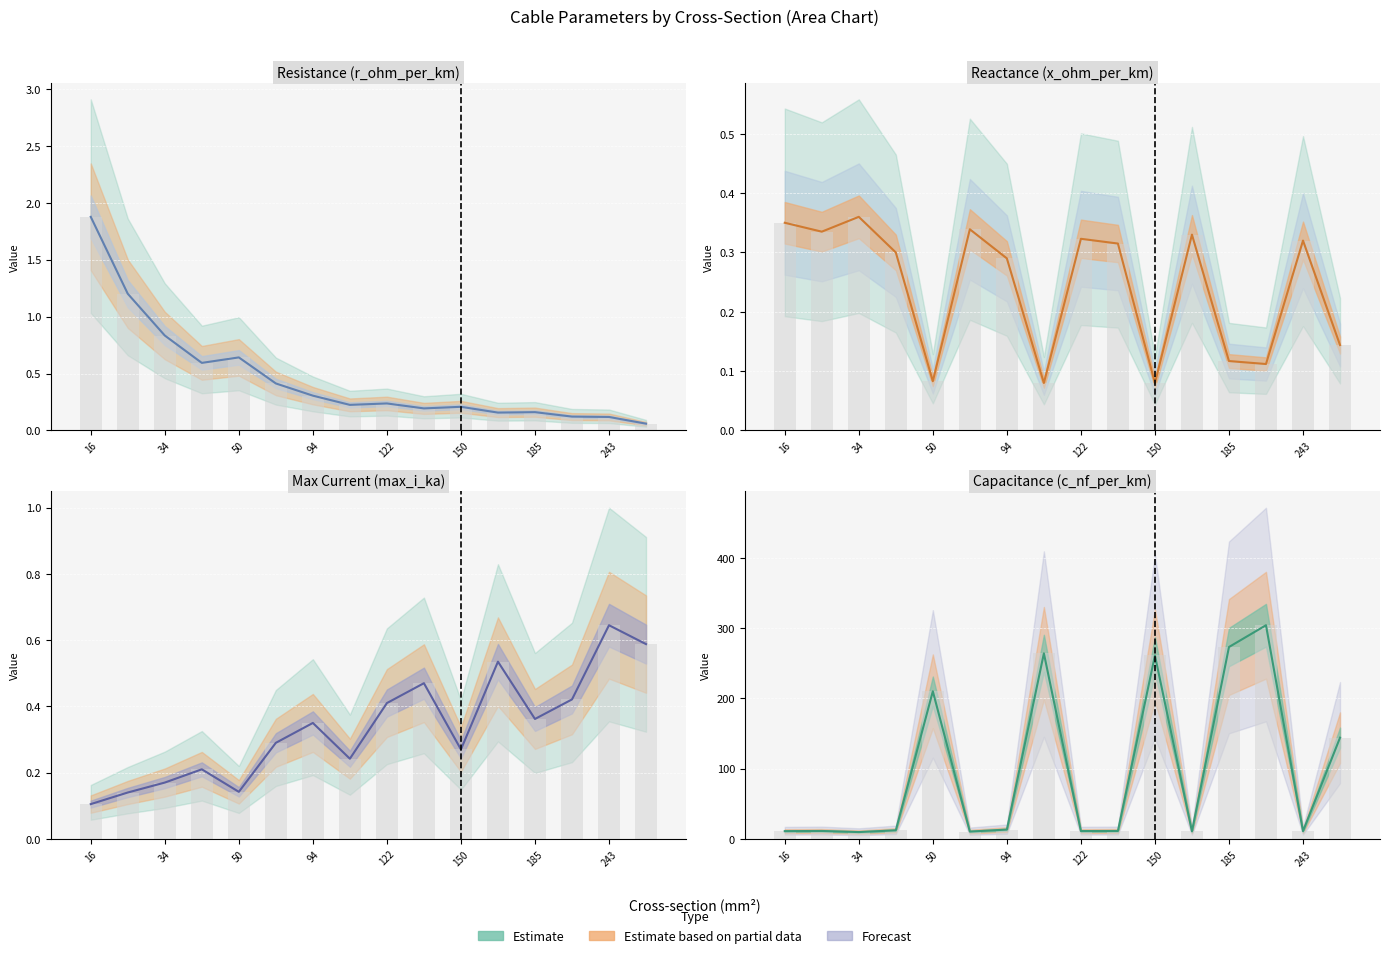

What is the highest value of the x_ohm_per_km series?

0.4